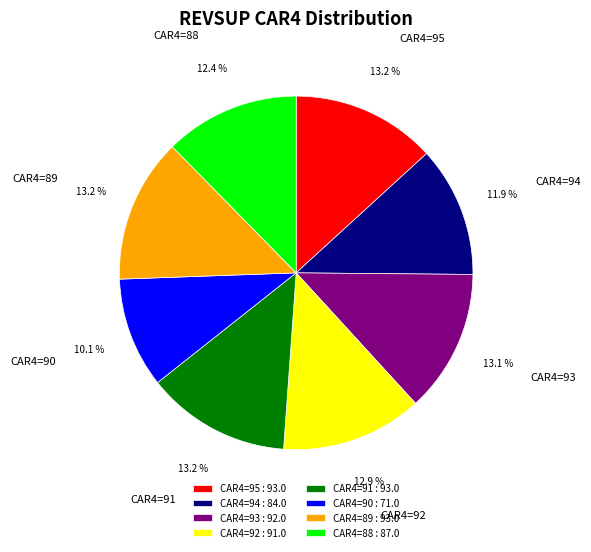

To the nearest percent, what is the difference between the largest and smallest slice percentages?

3%